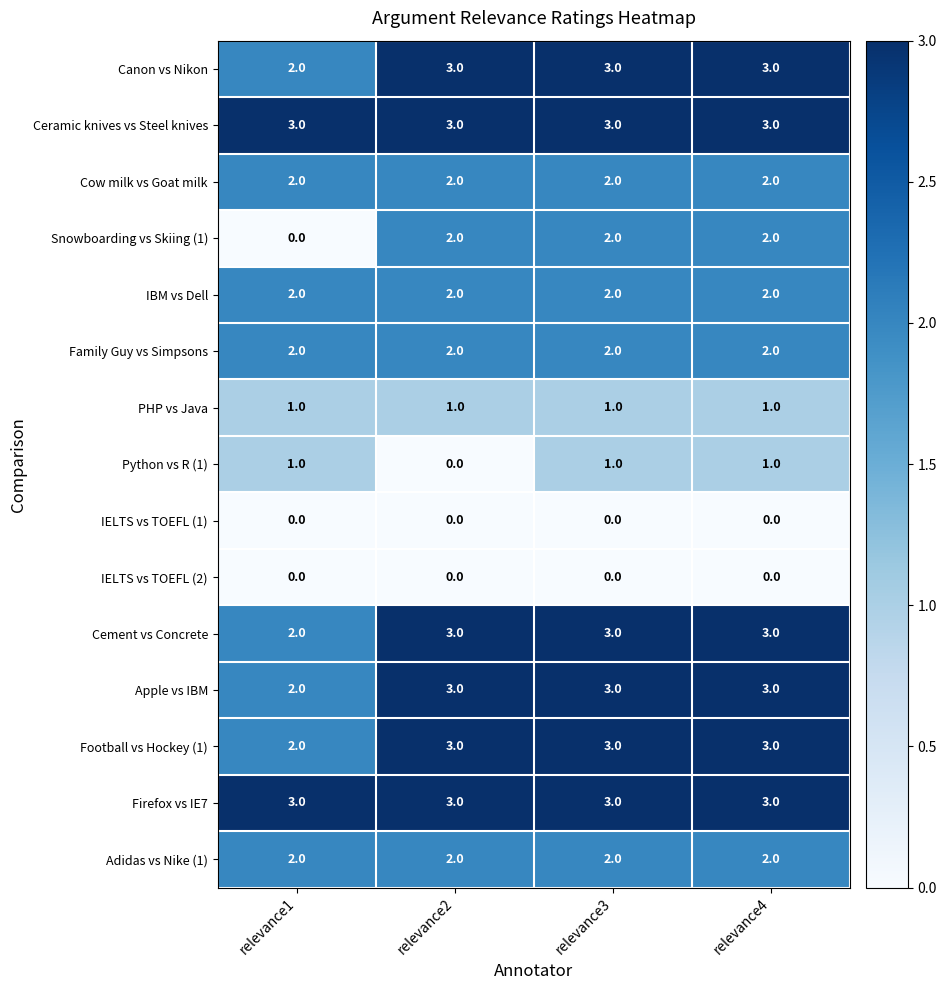

True or false: PHP vs Java has a value of 1 at relevance4.

True